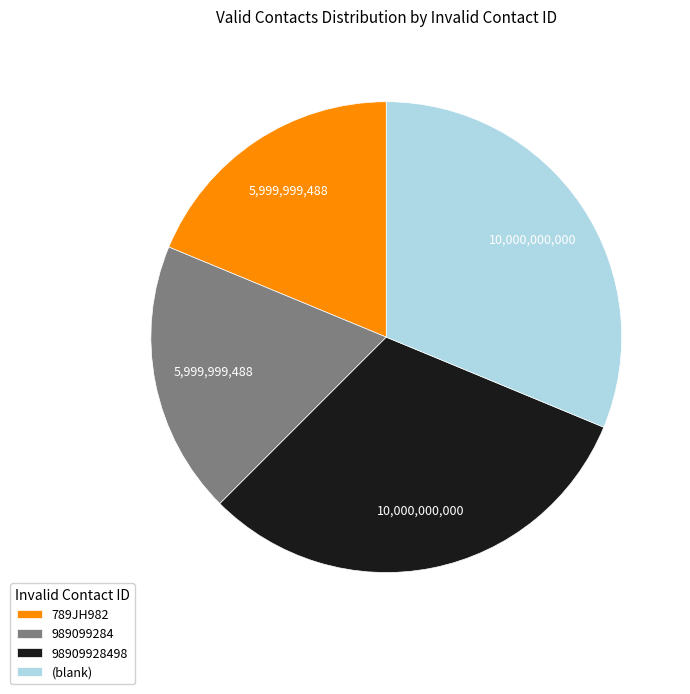

Count the number of slices in the pie.

4